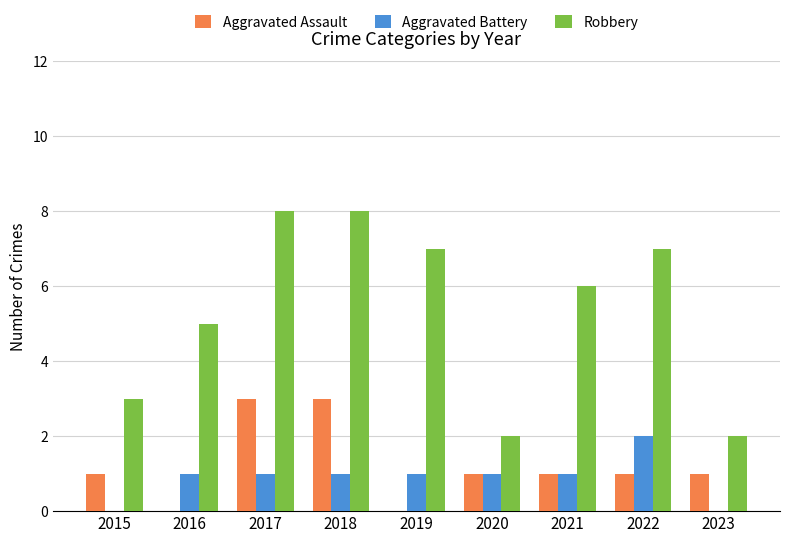

What is the sum of all Aggravated Battery values?

8